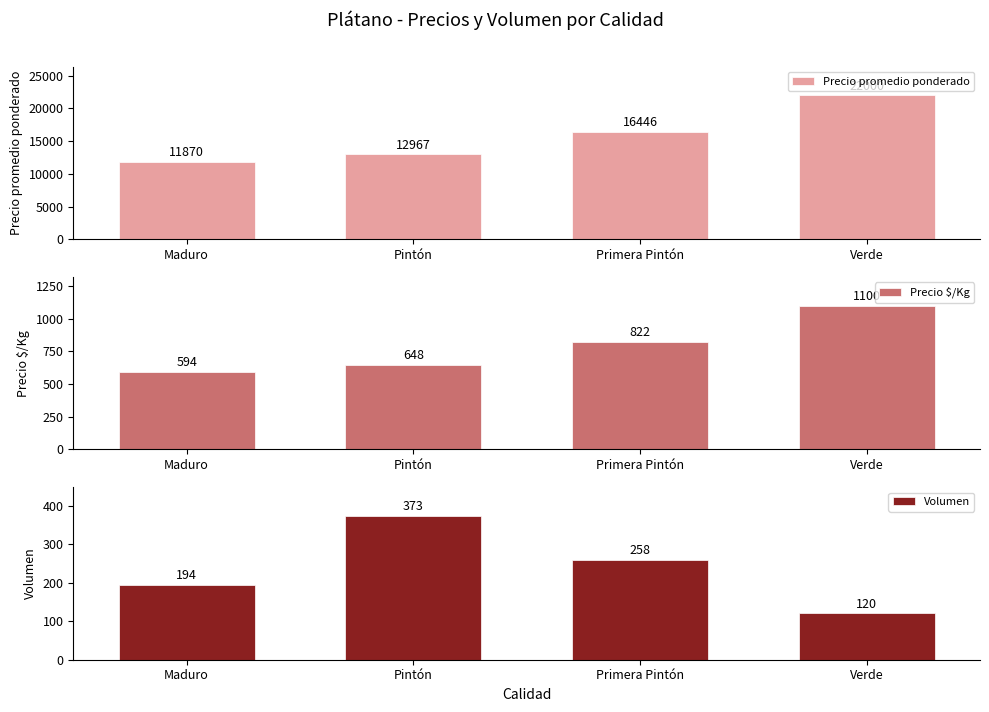

What is the difference between the maximum and minimum values in the Volumen series?

253